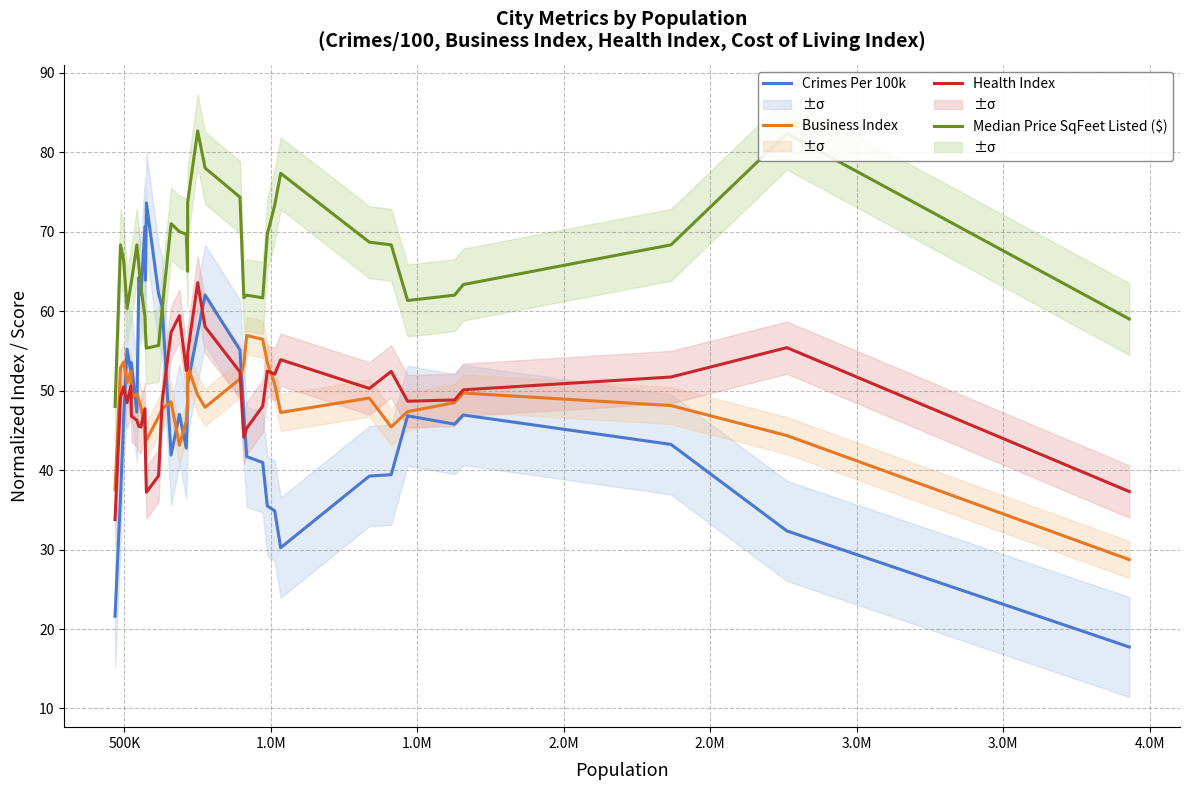

What are all the series names shown in the legend?

Crimes Per 100k, Business Index, Health Index, Median Price SqFeet Listed ($)